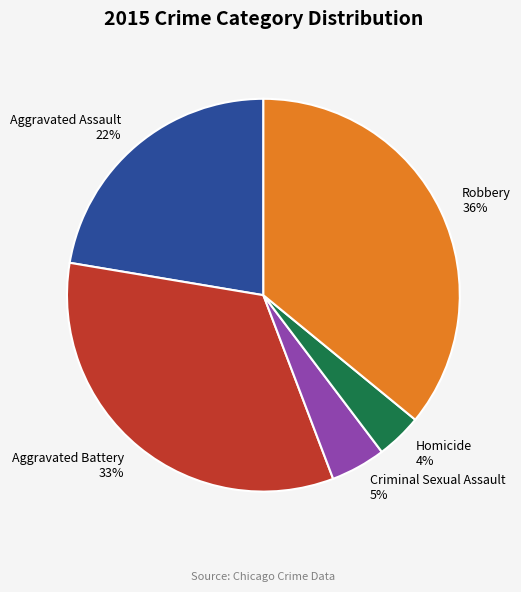

To the nearest percent, what is the difference between the largest and smallest slice percentages?

32%